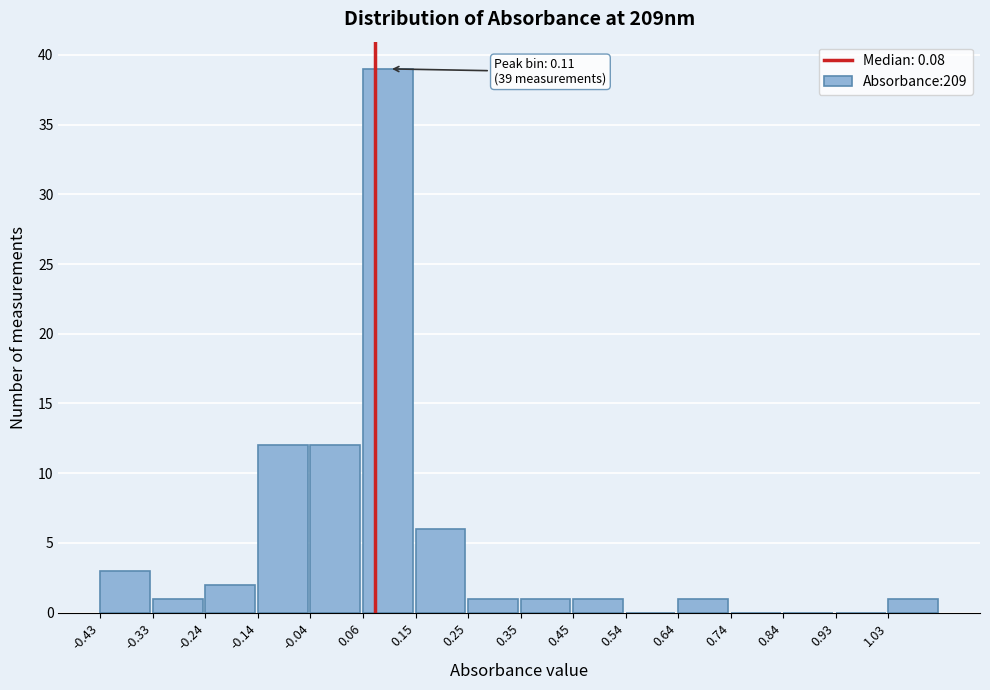

Over which range of the x-axis is the bar tallest?

0.06 to 0.16